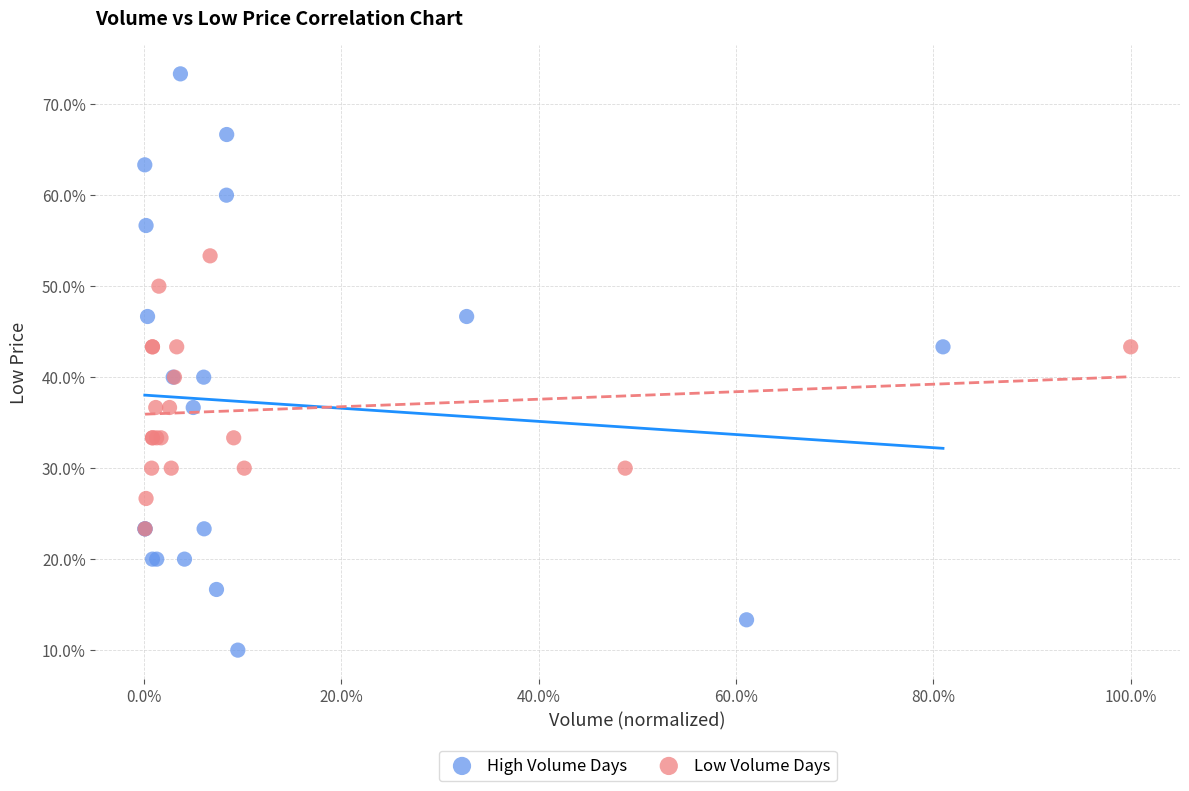

Which series has the widest spread of Y values?

High Volume Days